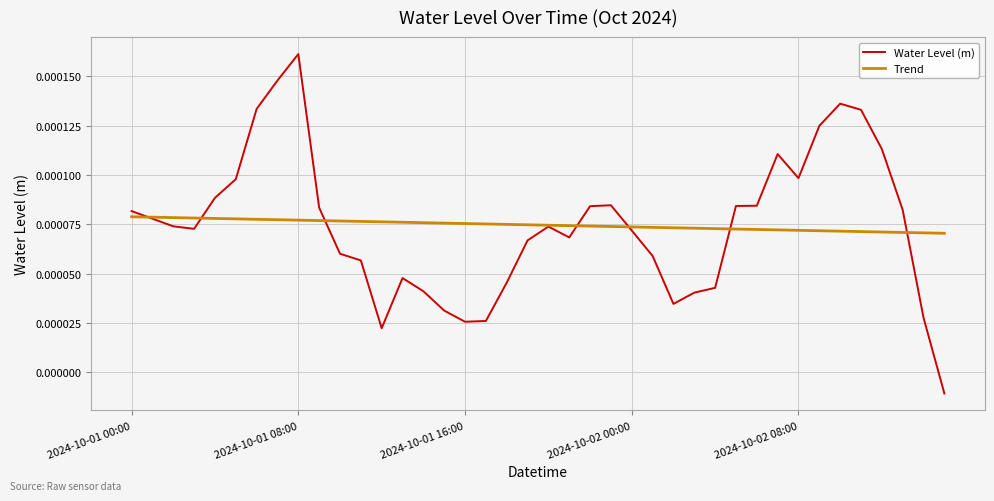

How many lines are shown in the chart?

2